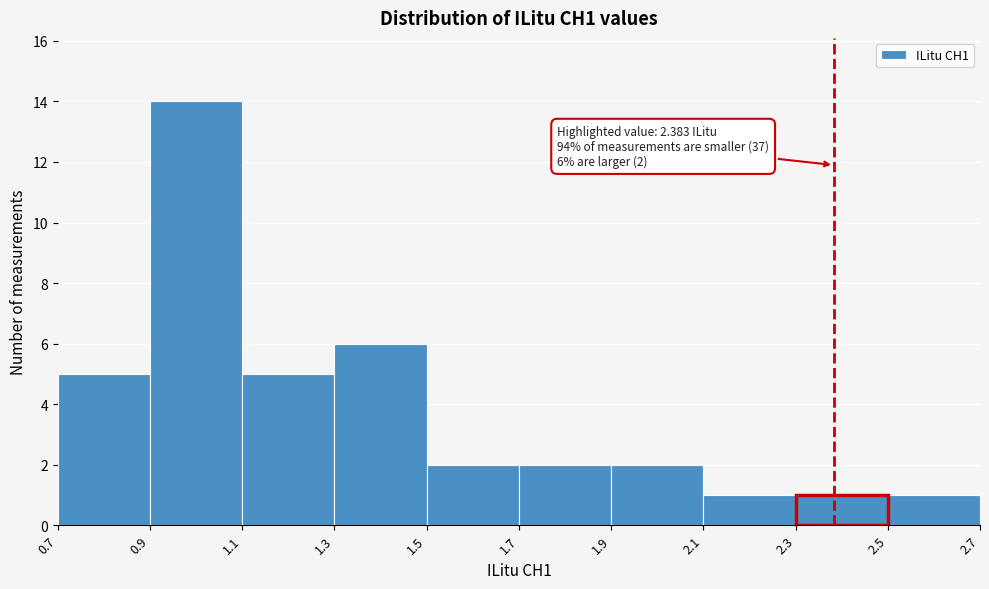

Over which range of the x-axis is the bar tallest?

0.9 to 1.1